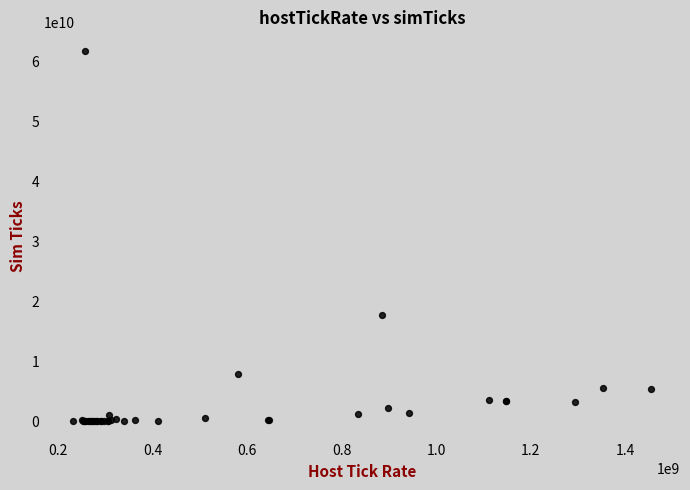

What Y value in the scatter plot is closest to 30925660250?

17758963000